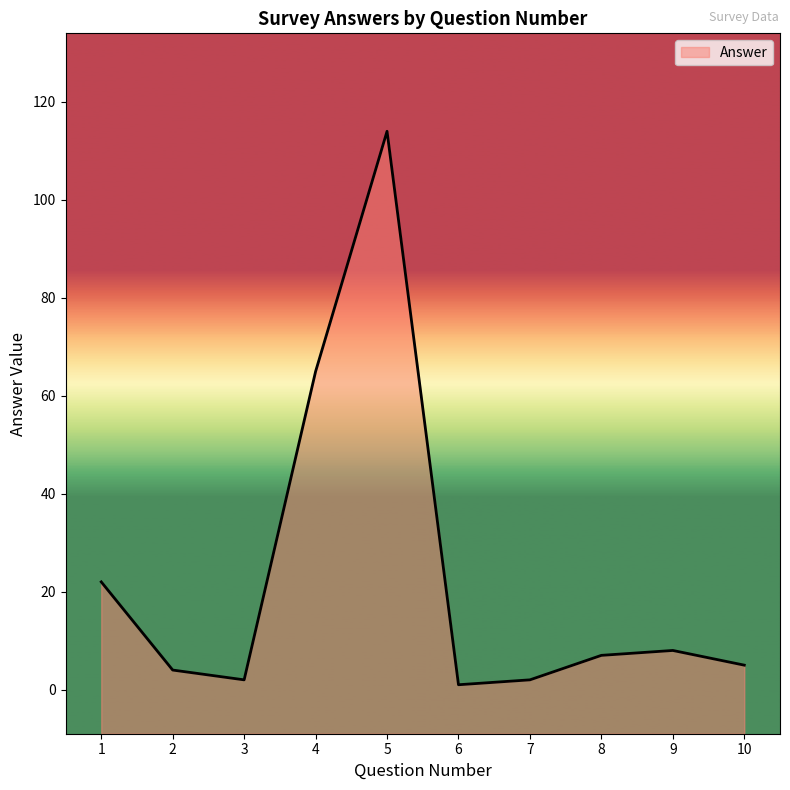

Reading left to right, extract all data points from this chart.

22.0	4.0	2.0	65.0	114.0	1.0	2.0	7.0	8.0	5.0